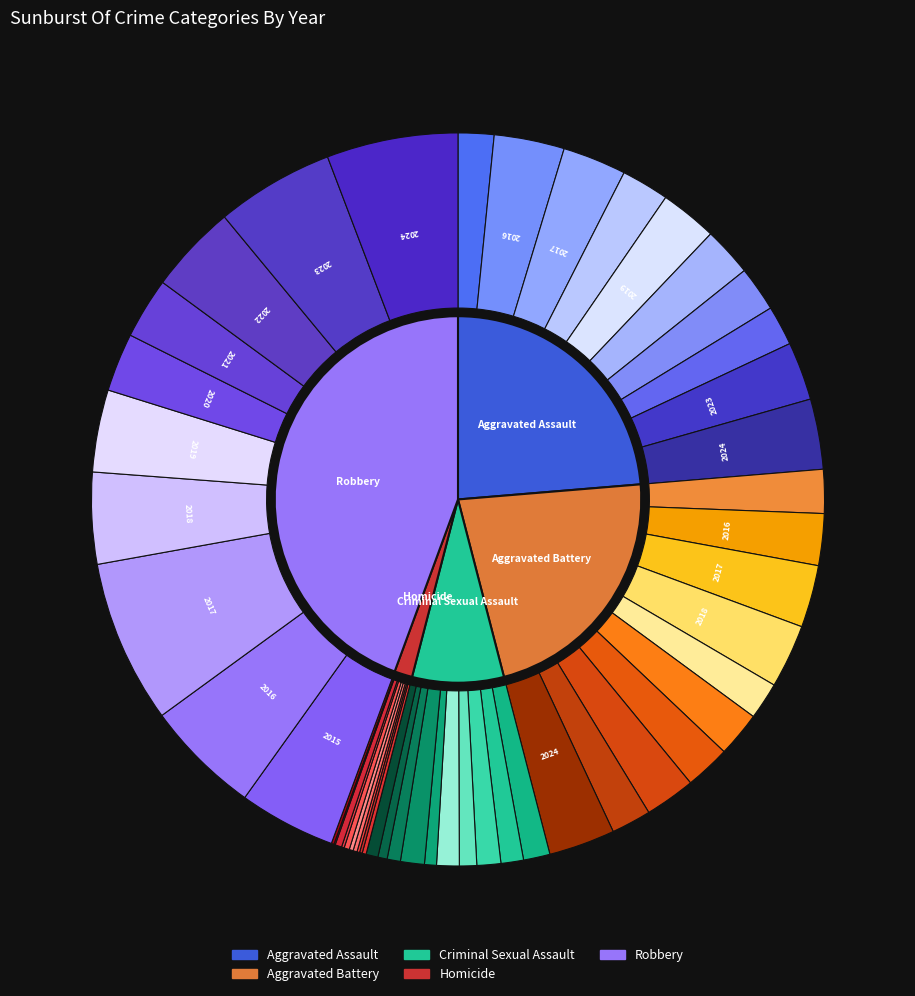

Between 2019 and 2022, which series saw the biggest shift?

Aggravated Assault